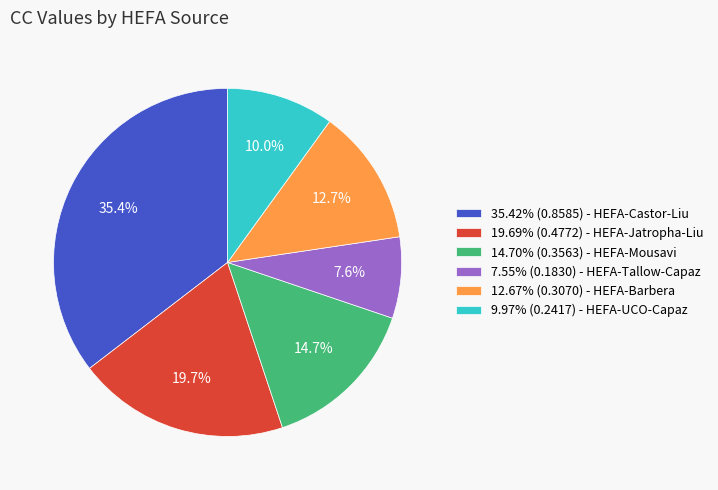

What percentage is NOT represented by 14.70% (0.3563) - HEFA-Mousavi?

85.3%